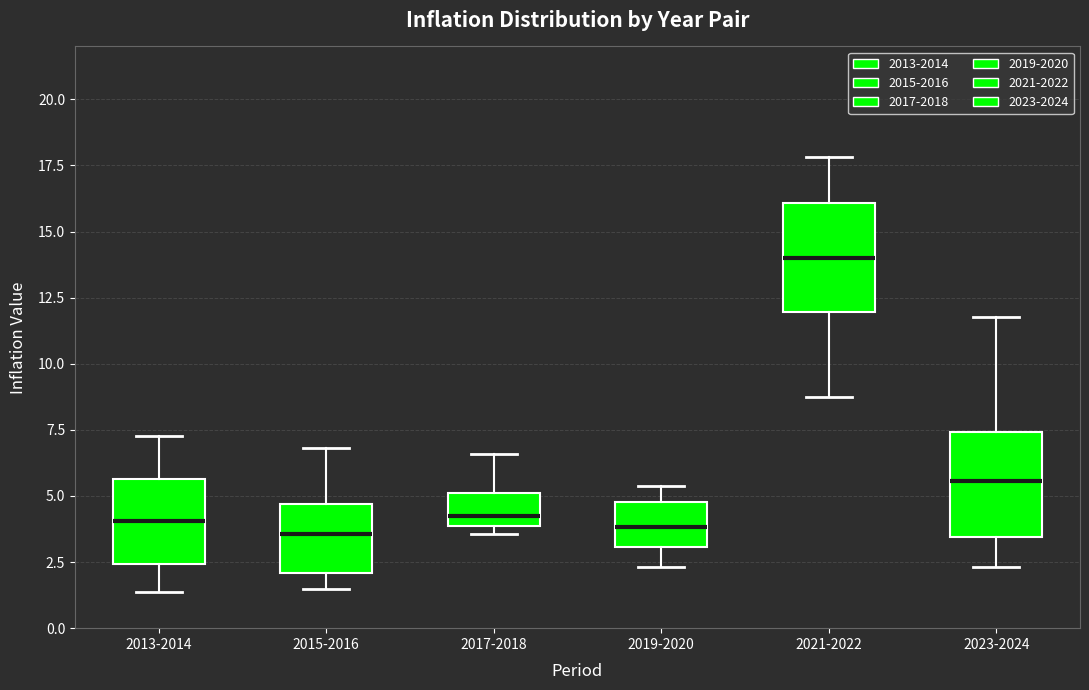

Reading left to right, transcribe this box plot: for each box, give where its median line is, the range the box spans, and where its two whiskers end, as read against the y-axis. The values are not printed on the chart, so give them approximately, as read against the axis.

2013-2014: median 4.0, box 2.5 to 5.5, whiskers 1.5 to 7.5
2015-2016: median 3.5, box 2.0 to 4.5, whiskers 1.5 to 7.0
2017-2018: median 4.0 (just above the box's lower edge), box 4.0 to 5.0, whiskers 3.5 to 6.5
2019-2020: median 4.0, box 3.0 to 5.0, whiskers 2.5 to 5.5
2021-2022: median 14.0, box 12.0 to 16.0, whiskers 8.5 to 18.0
2023-2024: median 5.5, box 3.5 to 7.5, whiskers 2.5 to 12.0